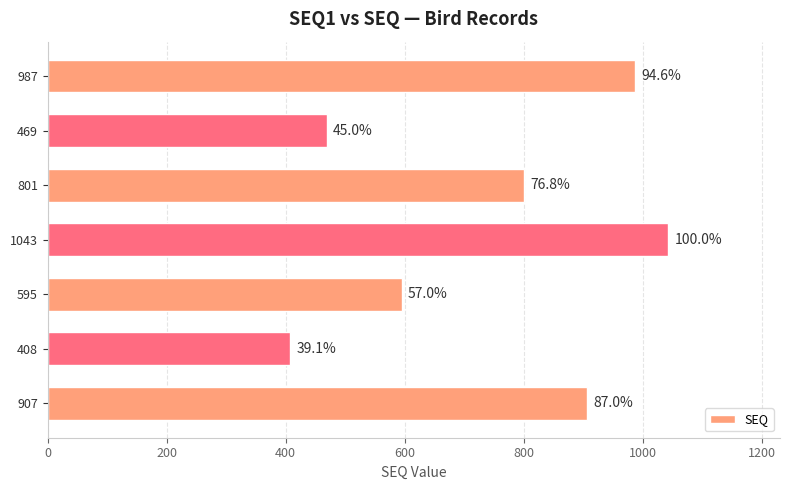

Does the chart contain any negative values?

No